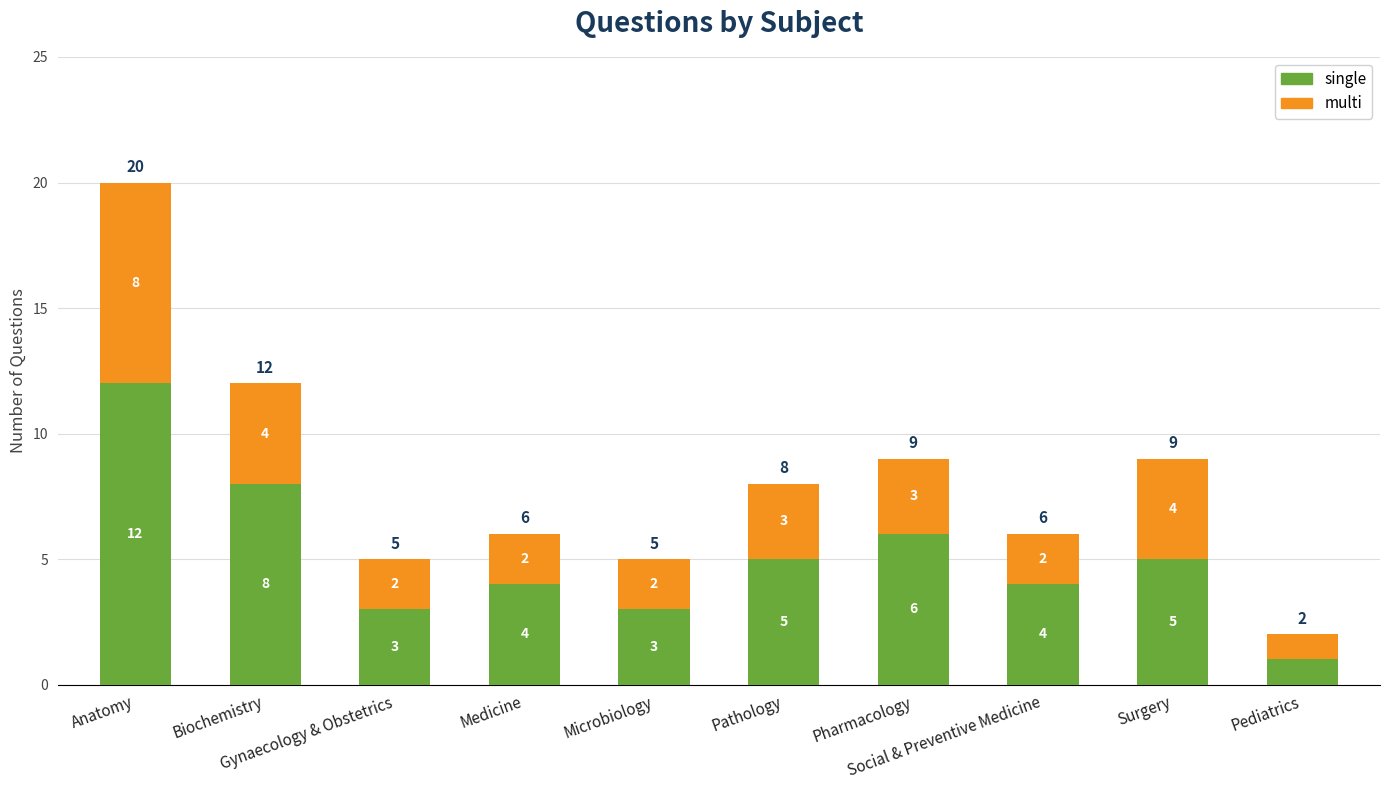

What is the difference between the second highest and second lowest values in the single series?

5